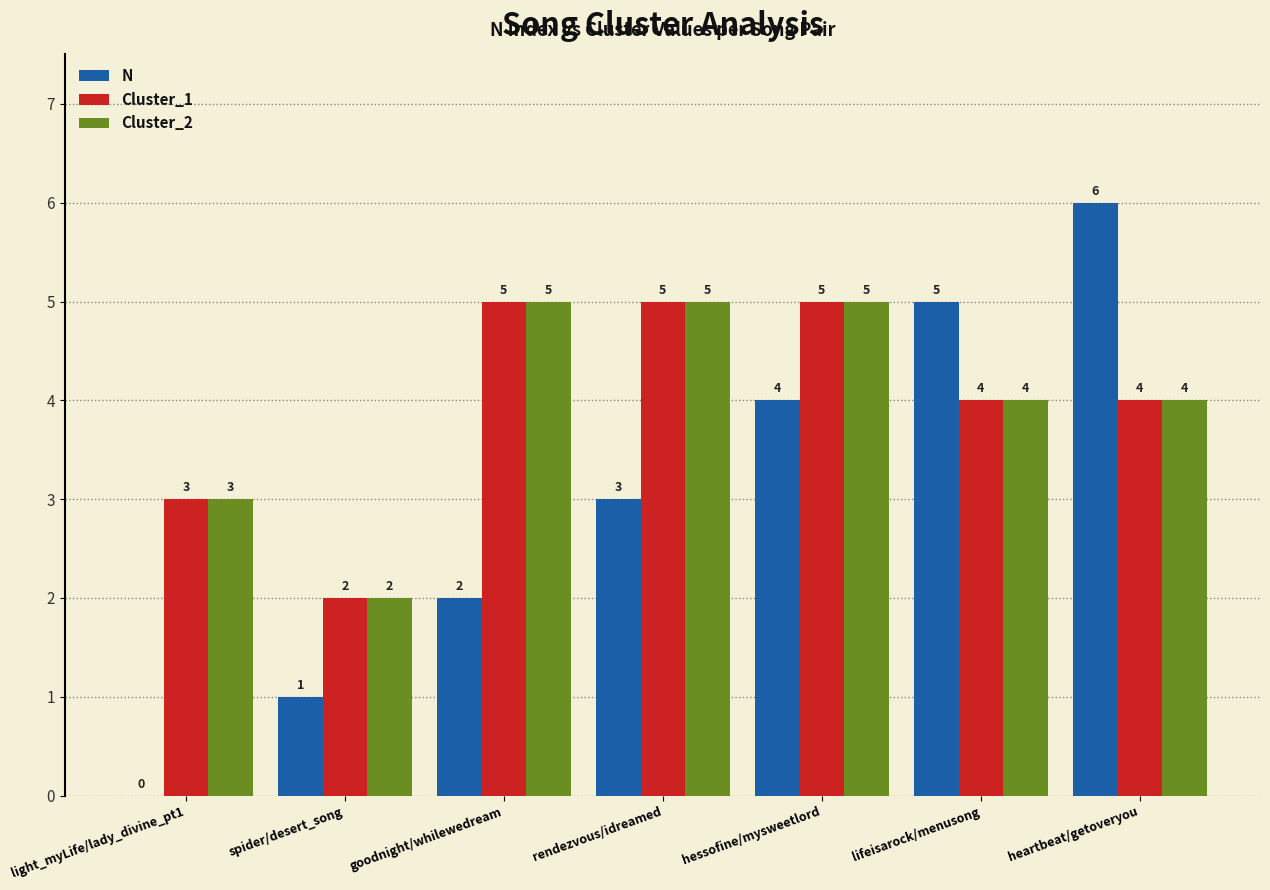

What is the total value across all series at heartbeat/getoveryou?

14